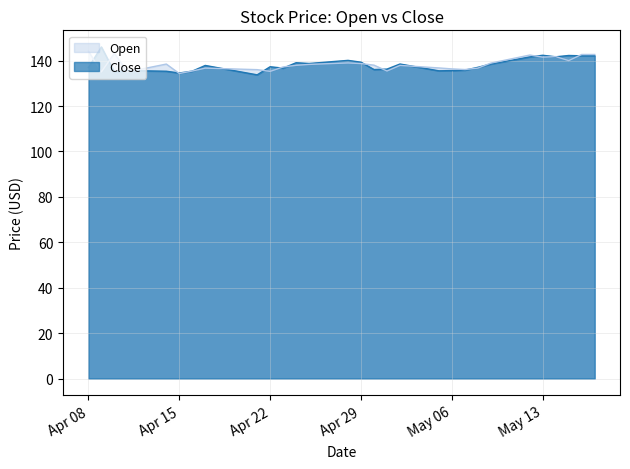

Which series changed the most between 2025-05-08 and 2025-04-08?

Open